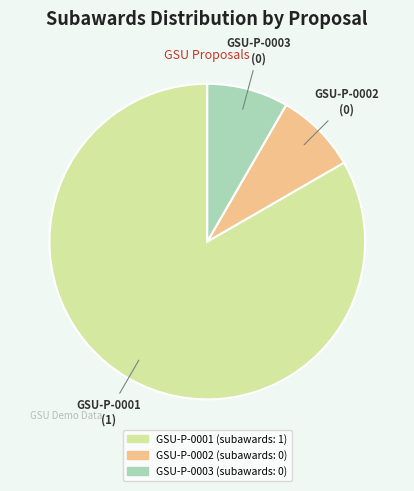

Approximately how many times larger is the value at GSU-P-0001 compared to GSU-P-0003?

10.0